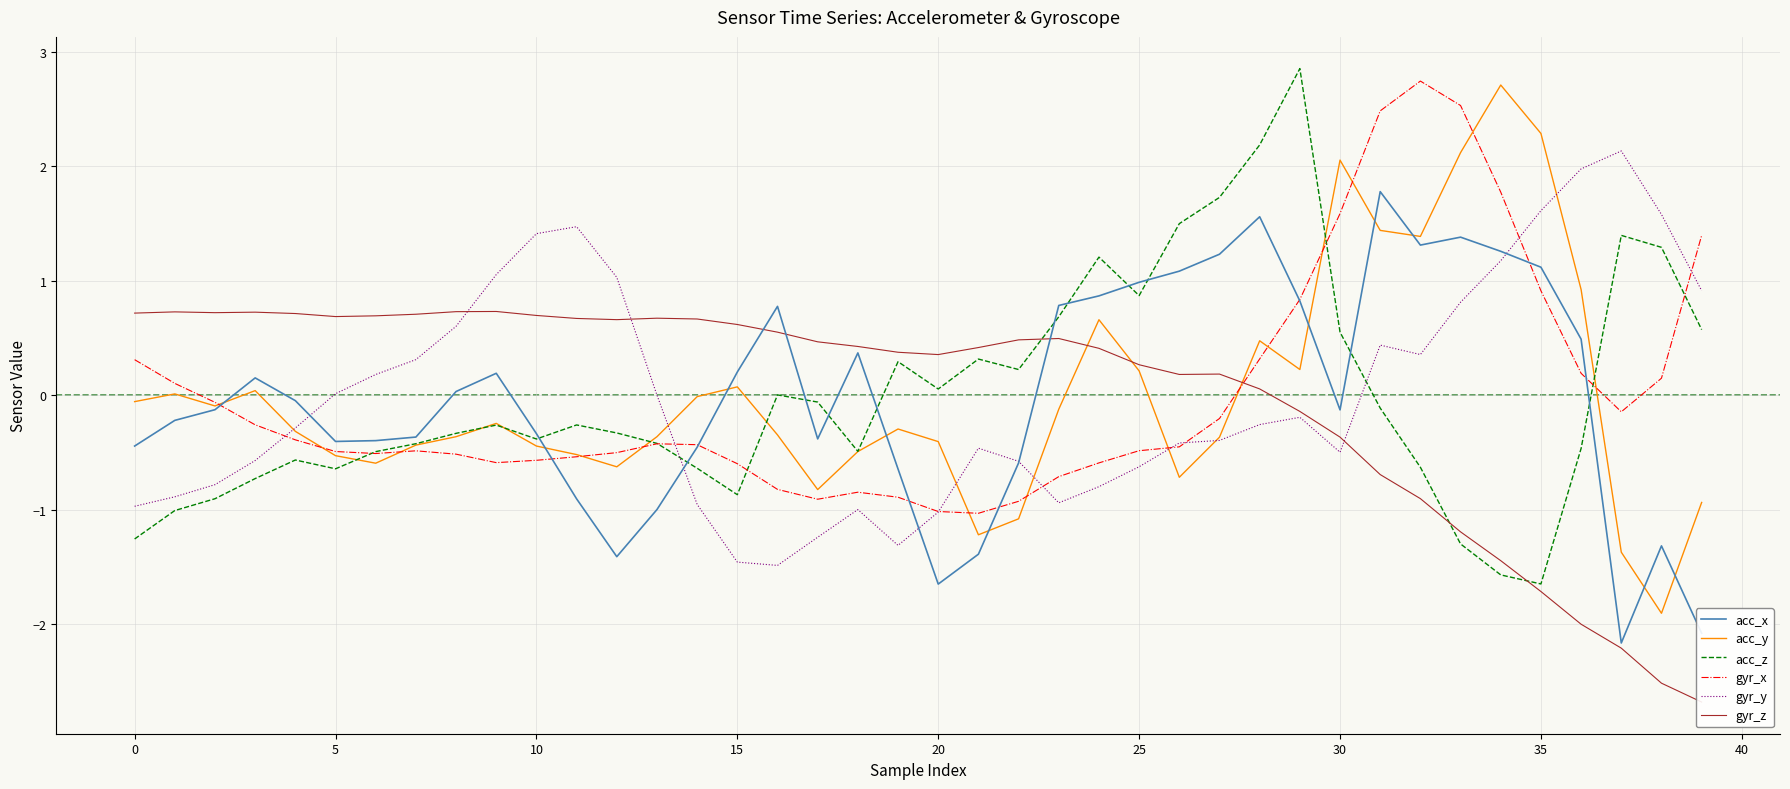

What is the maximum value for acc_y?

2.7